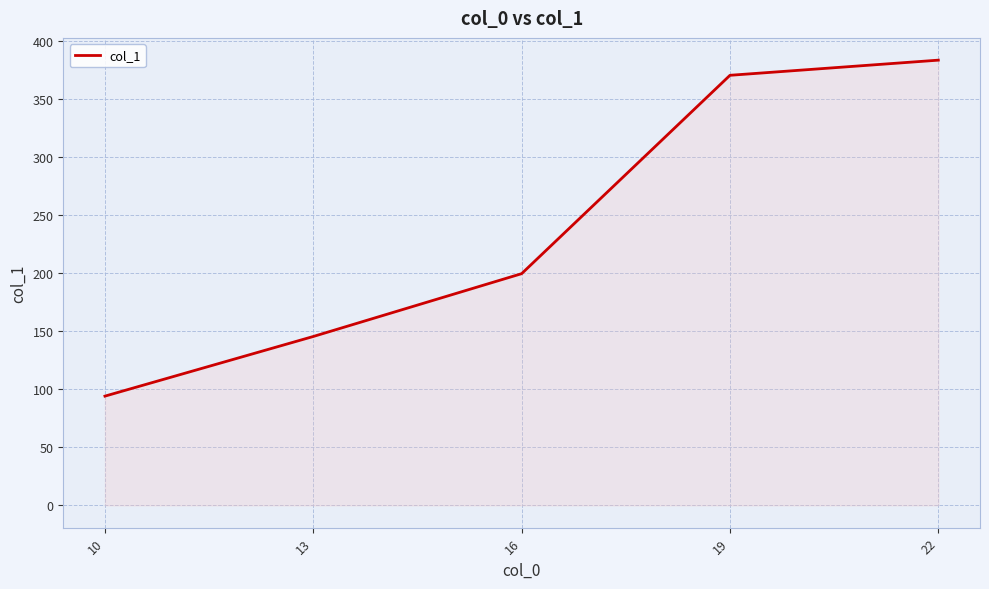

How many lines are shown in the chart?

1